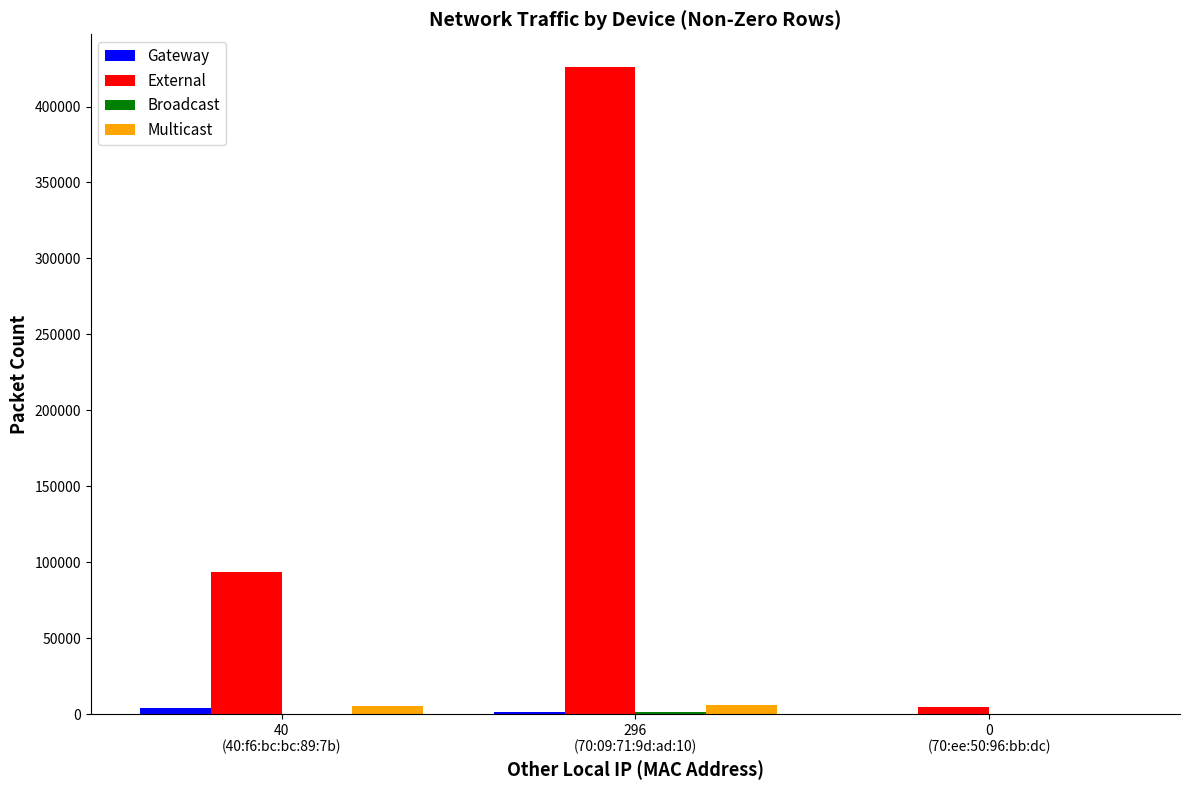

What is the maximum value shown in the chart?

426247